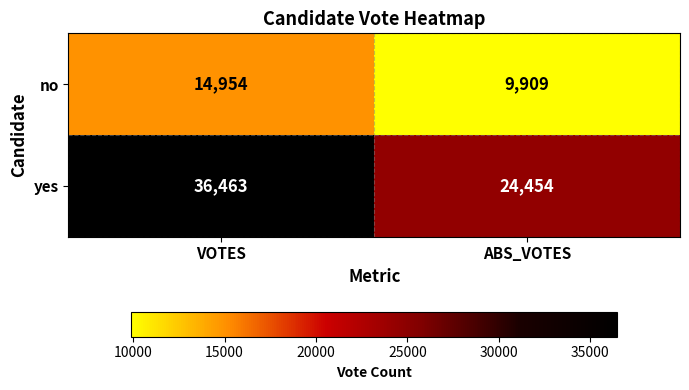

What is the sum of all yes values?

60917